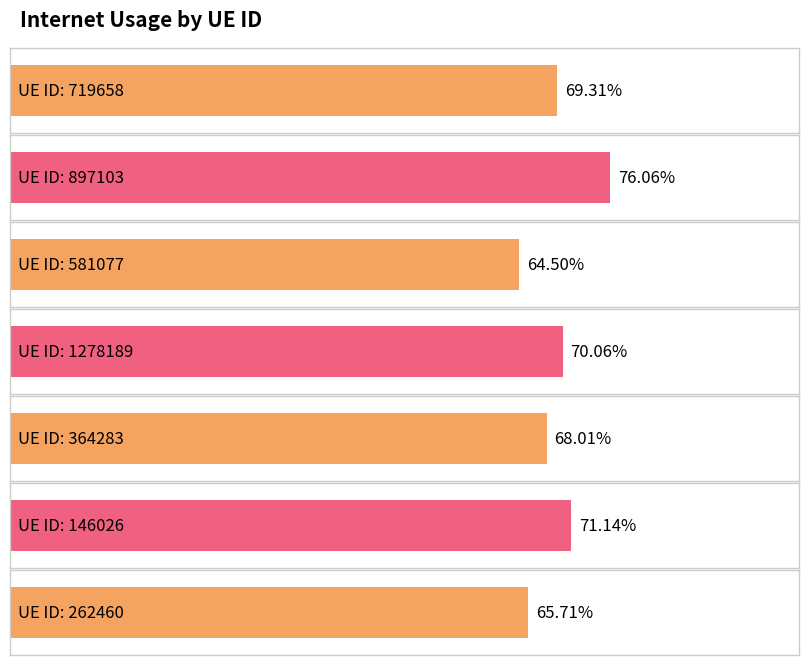

What is the difference between the maximum and minimum values?

0.1